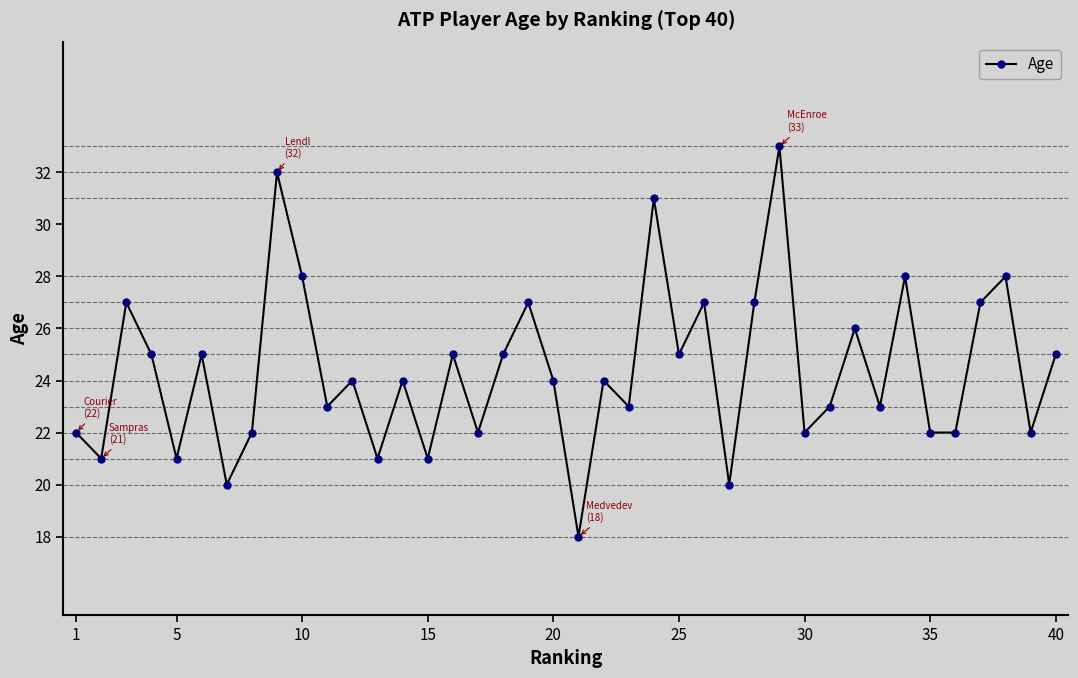

How many points are higher than both their immediate neighbors (excluding endpoints)?

14